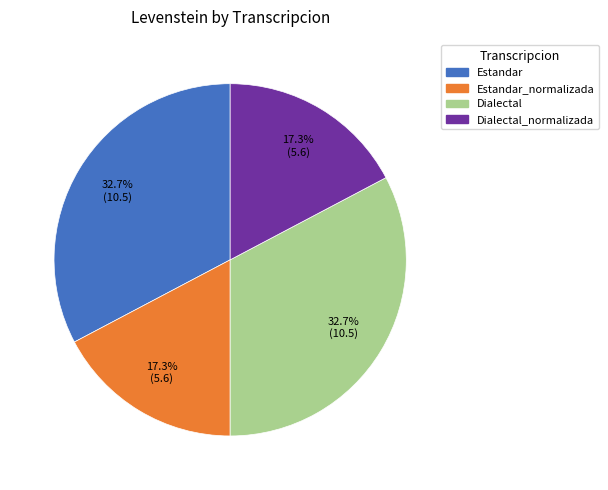

Is there a majority slice in this chart?

No